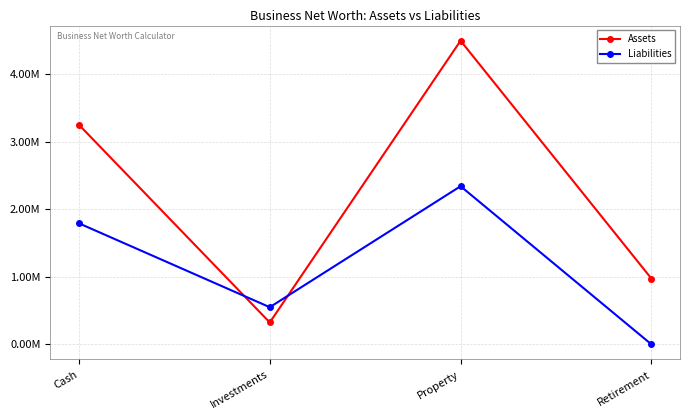

The Assets series shows 6687877 at Property. True or false?

False